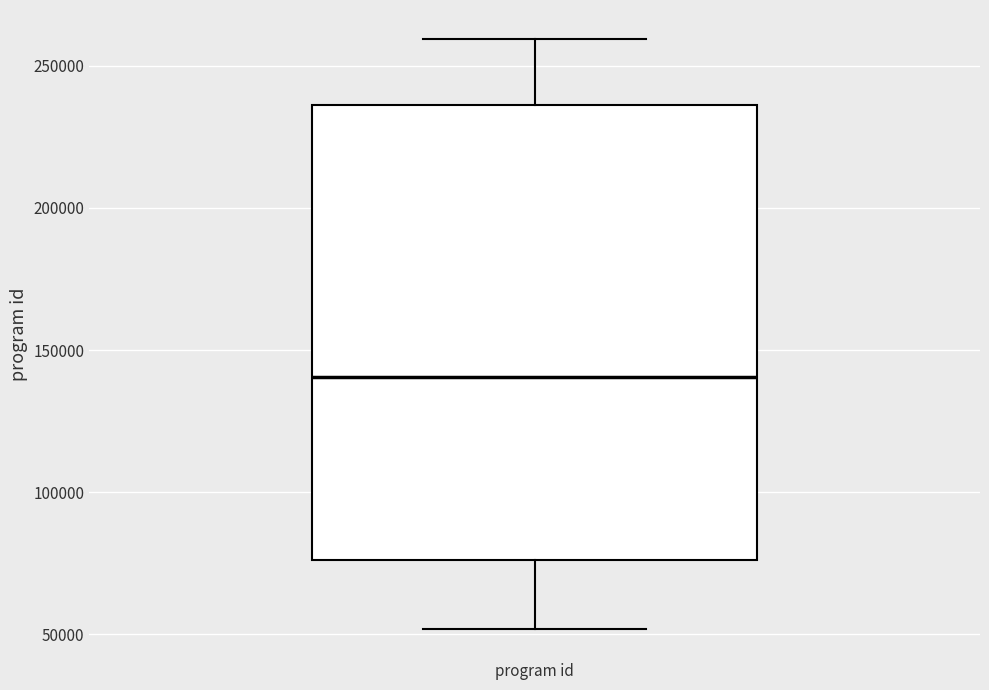

Read this box plot against the y-axis: the position of the median line, the range covered by the box, and the ends of both whiskers. The values are not printed on the chart, so give them approximately, as read against the axis.

median 140000, box 75000 to 235000, whiskers 50000 to 260000